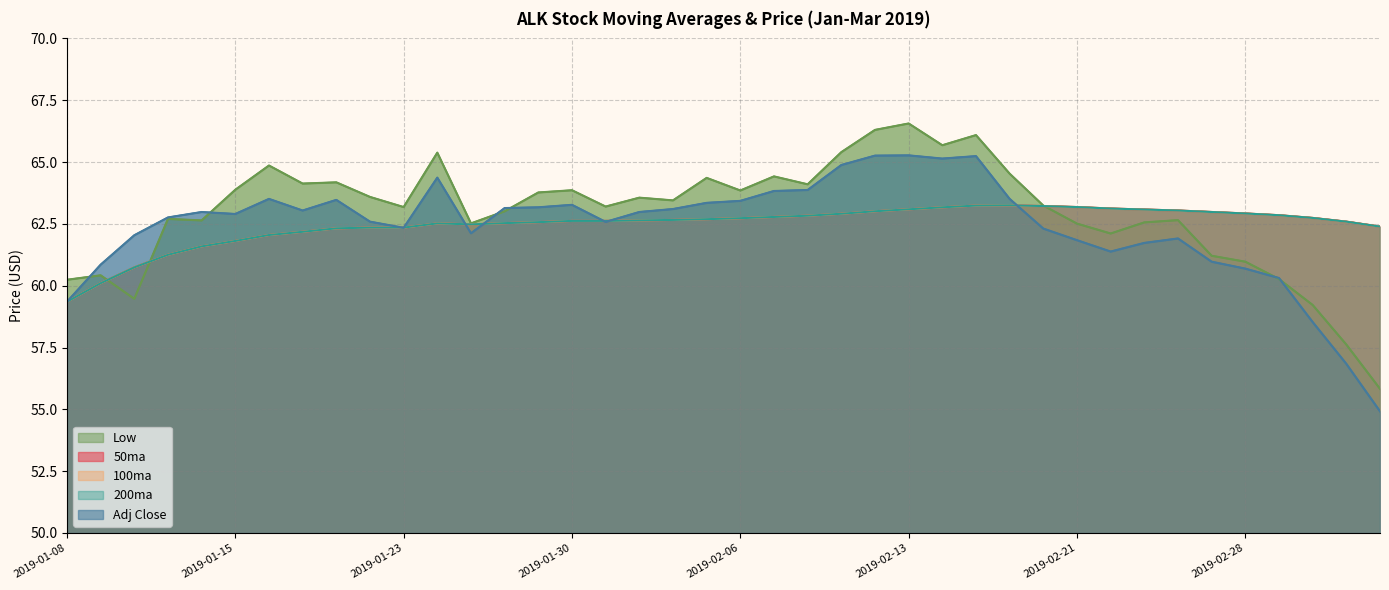

What is the lowest value of the 200ma series?

59.4